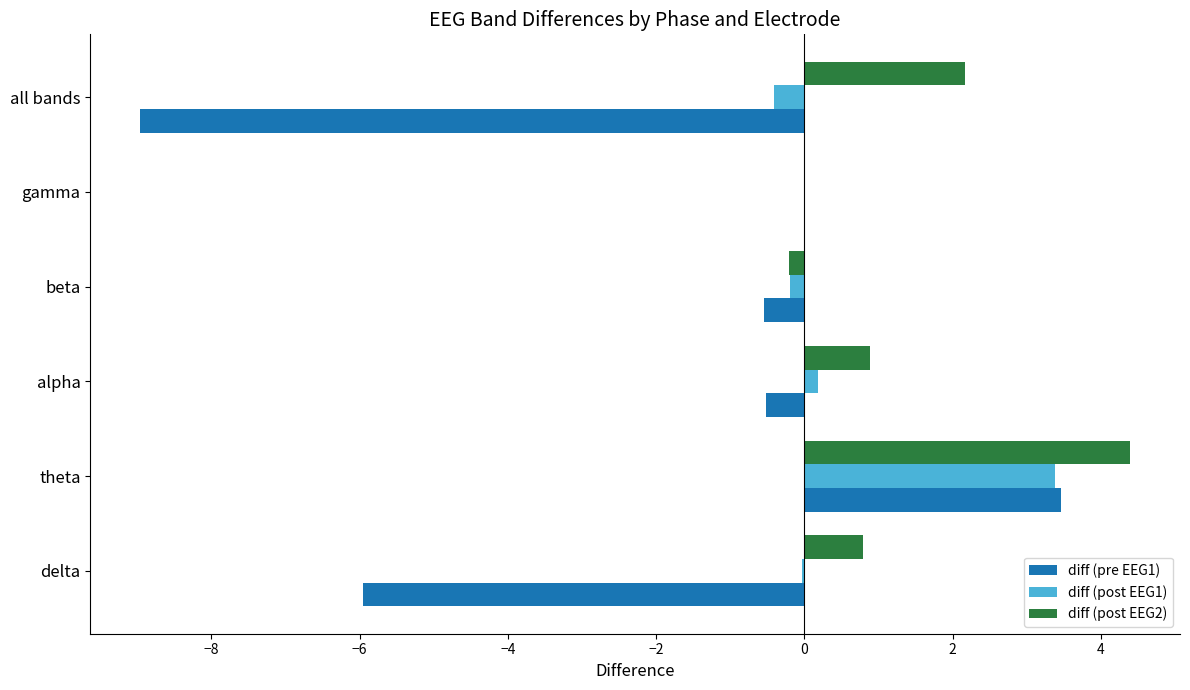

Is it true that diff (post EEG2) equals 7.1 at theta?

False